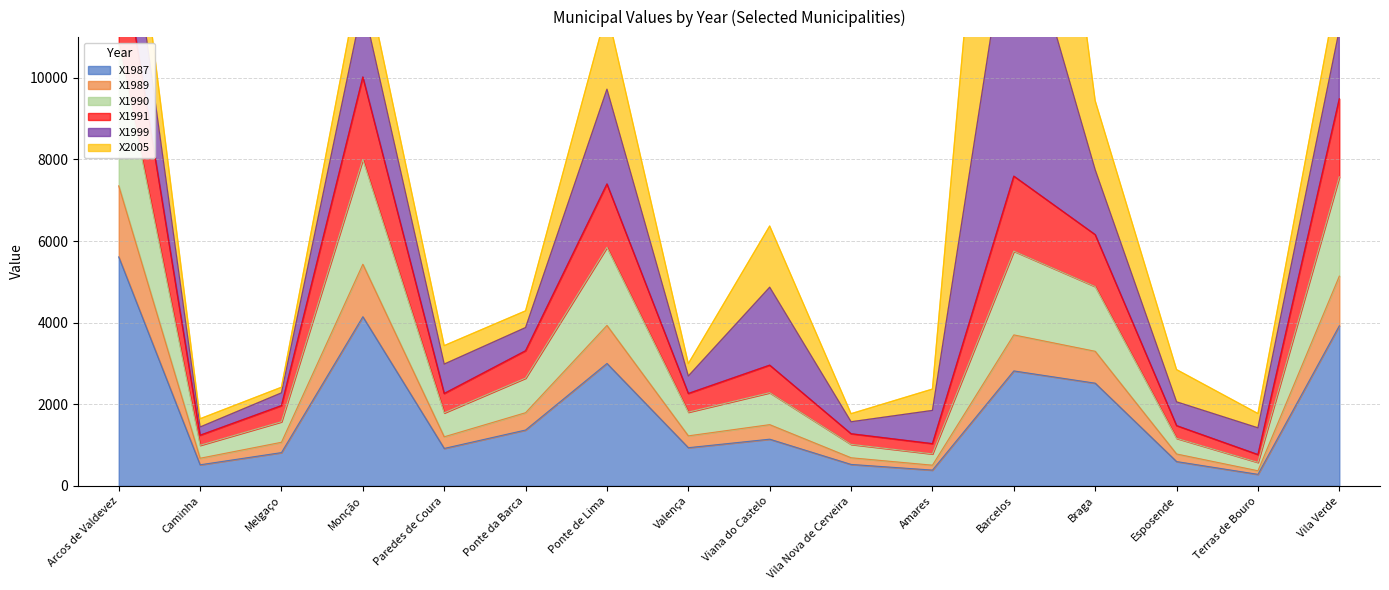

The X1987 series shows 1369.0 at Ponte da Barca. True or false?

True